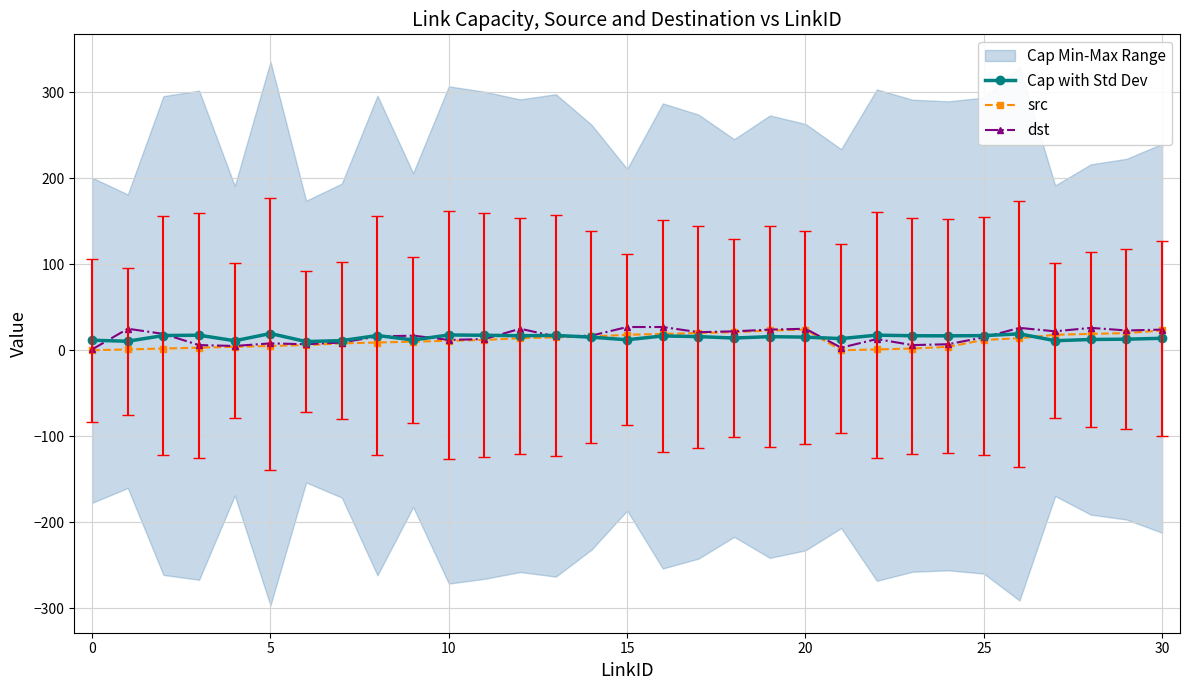

Which category has the highest value across all series?

15